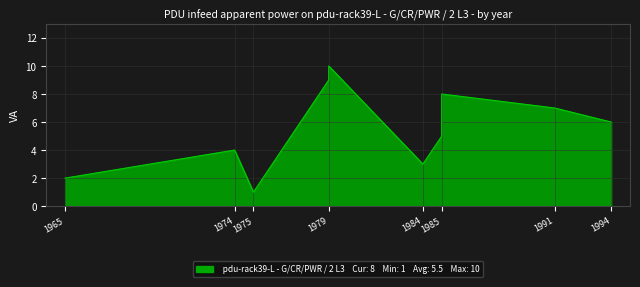

Between 1979 and 1965, which is larger?

1979